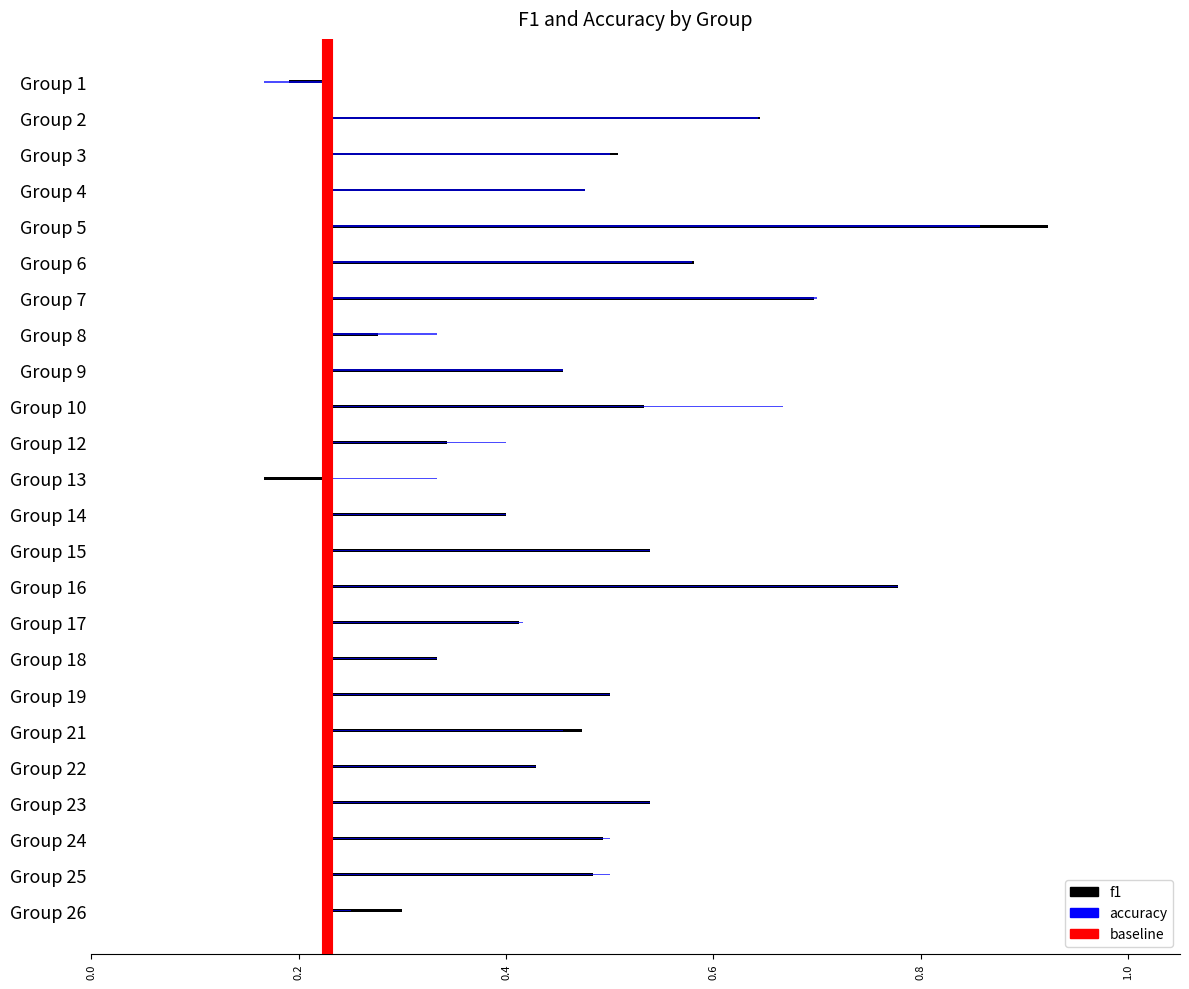

Between 0.2 and 0.0, which is larger?

0.2